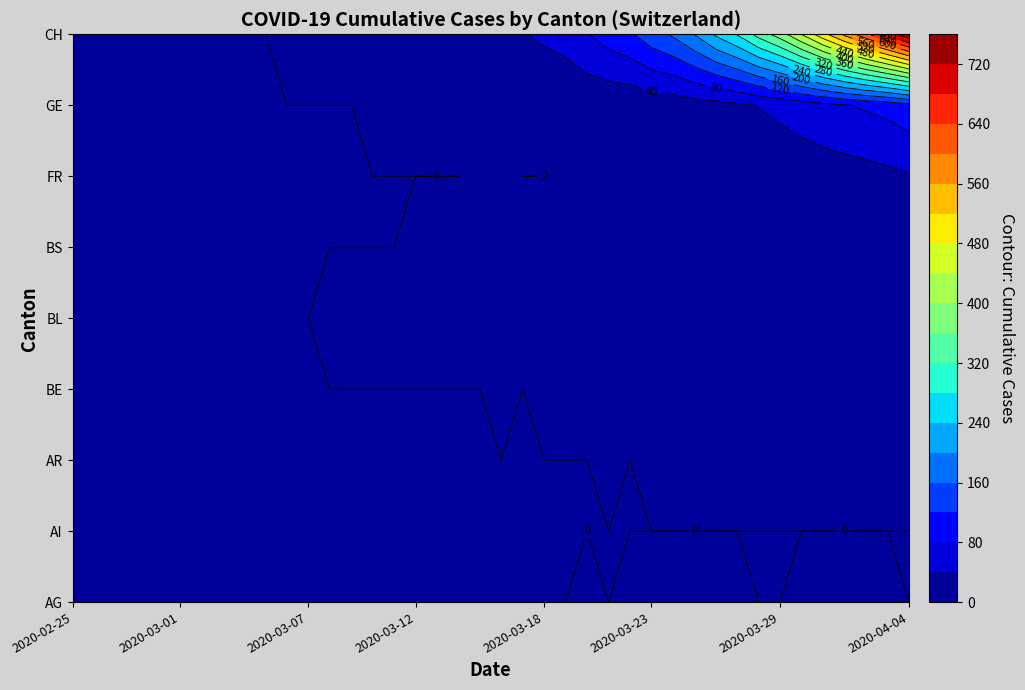

What is the total value across all series at 29?

254